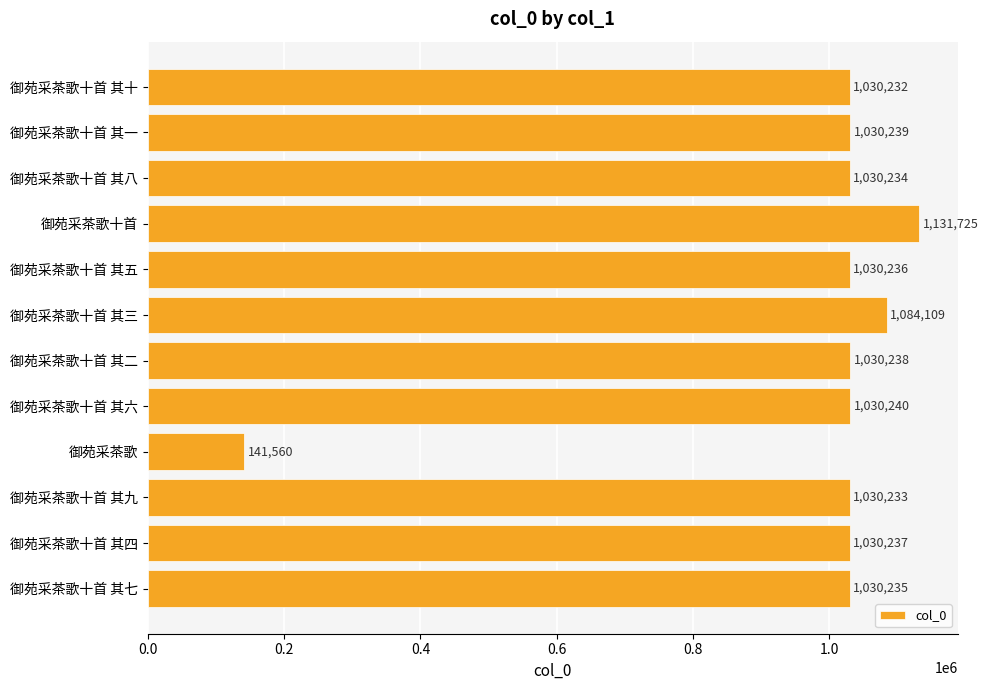

What is the value of the 4th bar from the top?

1131725